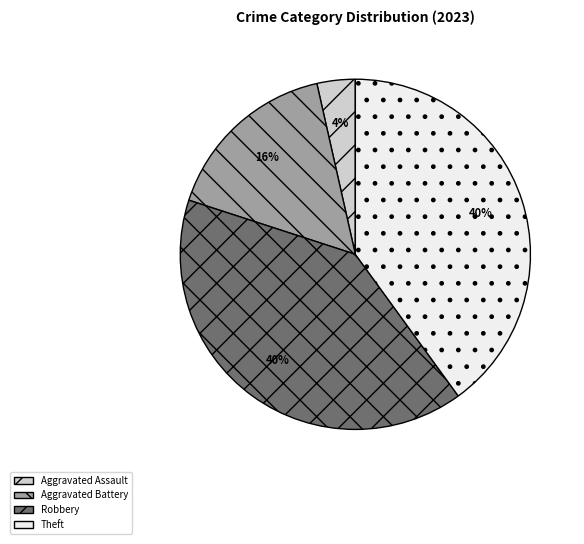

What is the smallest slice in the pie chart?

Aggravated Assault